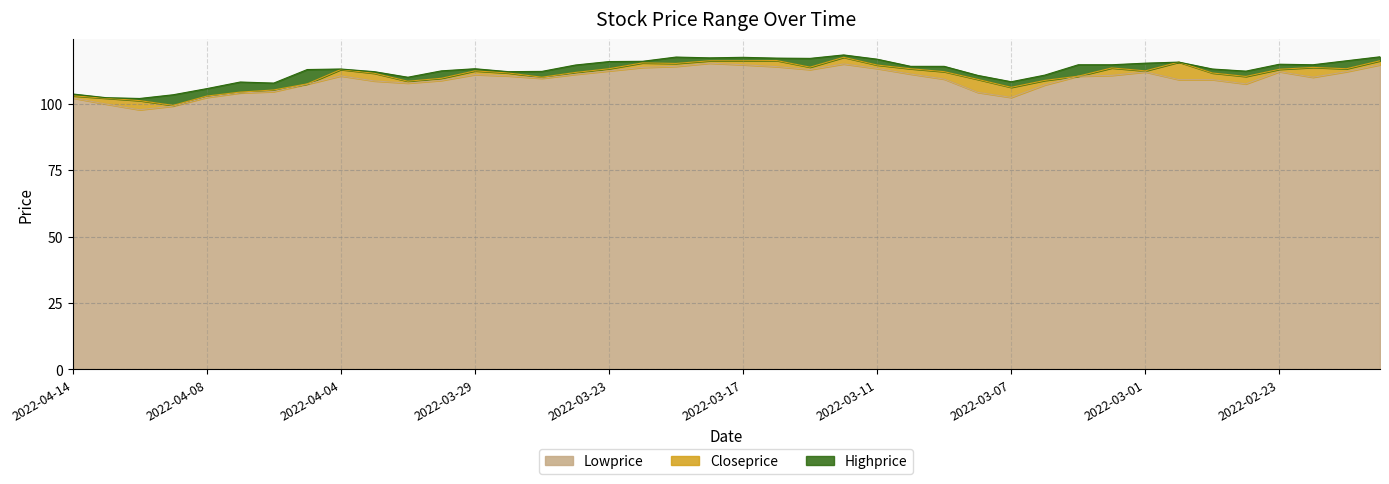

Does the chart display data point markers on the line(s)?

No